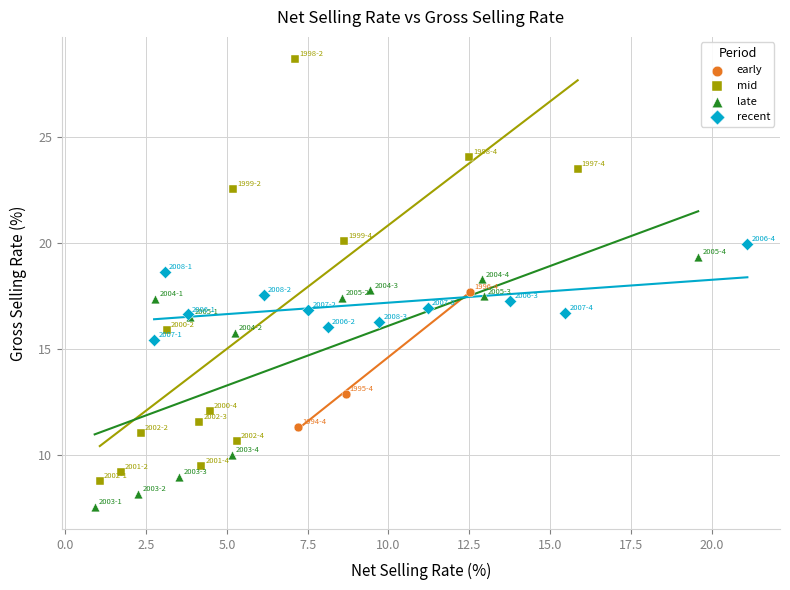

Which series has the largest Y range (max minus min)?

mid